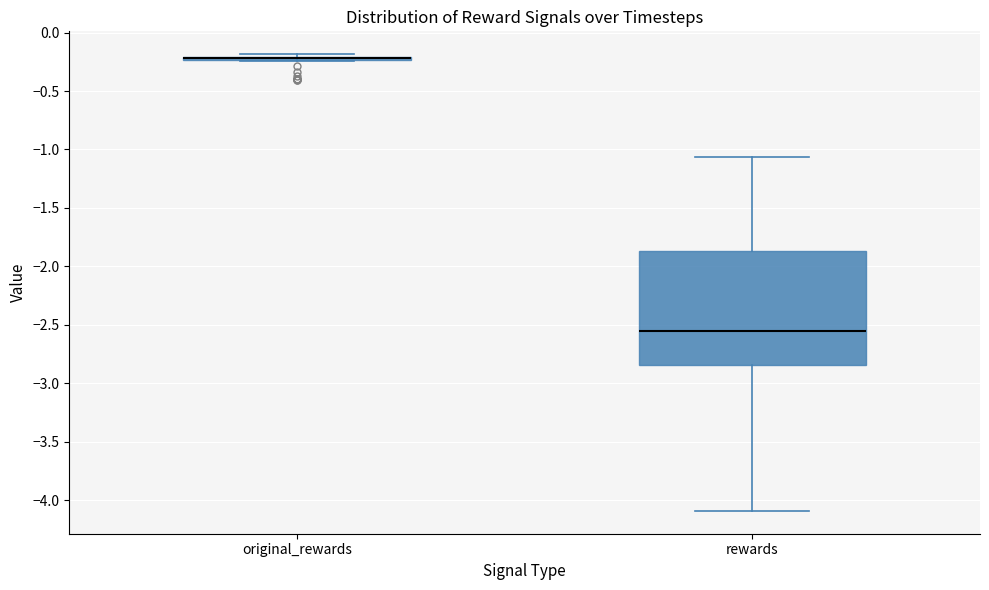

Which box is the tallest, from its lower edge to its upper edge?

rewards